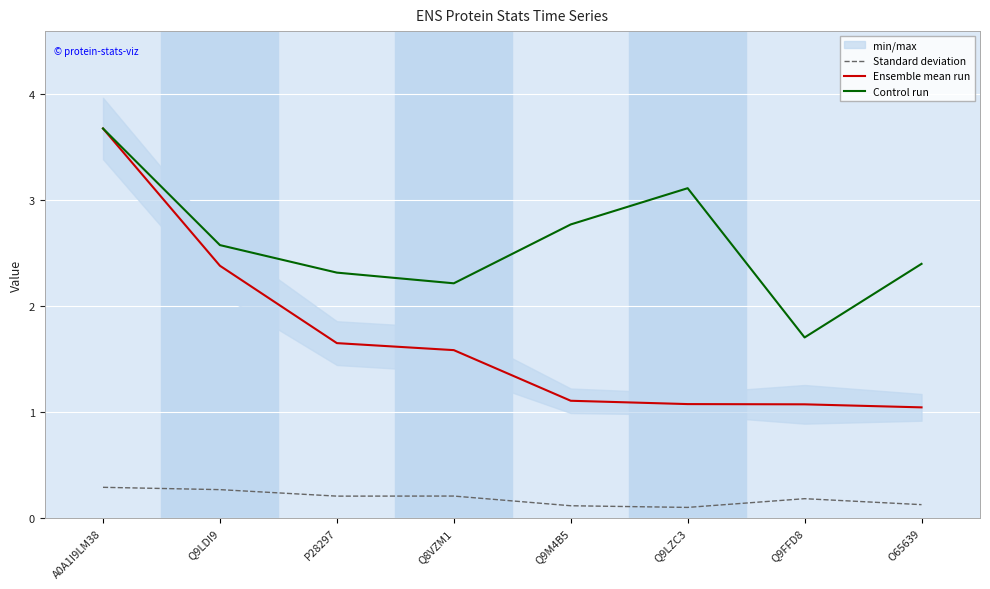

Read the Ensemble mean run value at O65639.

1.0